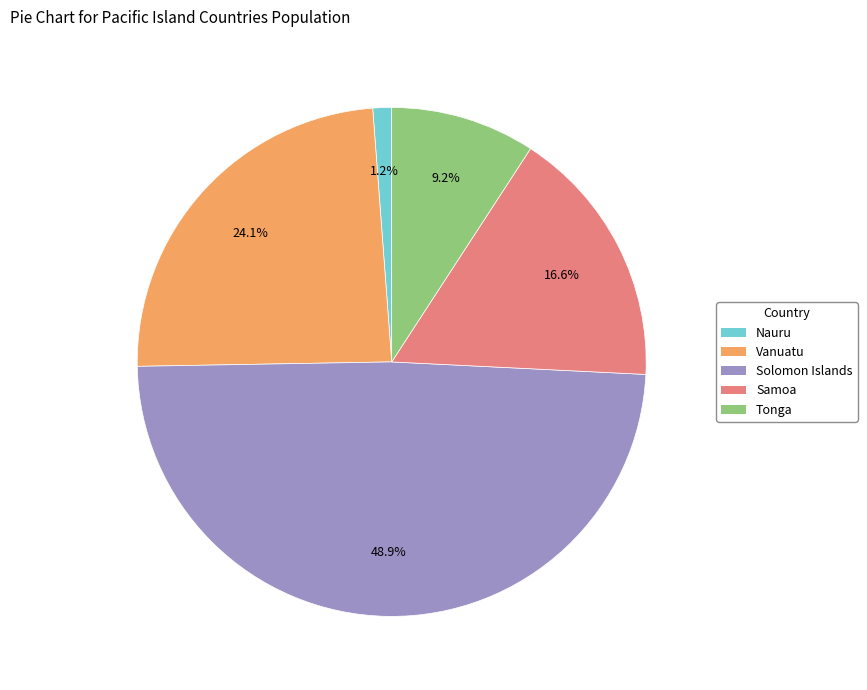

What percentage do Samoa and Nauru together represent?

17.8%